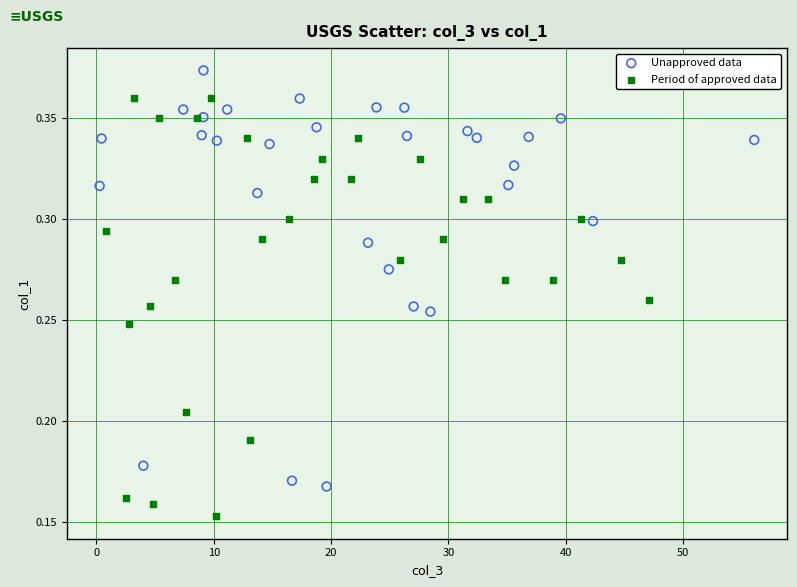

Which series reaches the minimum Y coordinate?

Period of approved data